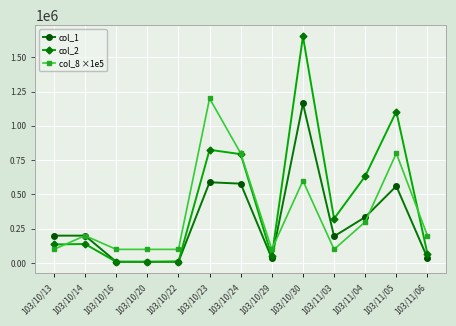

Which series has the widest spread of values?

col_2